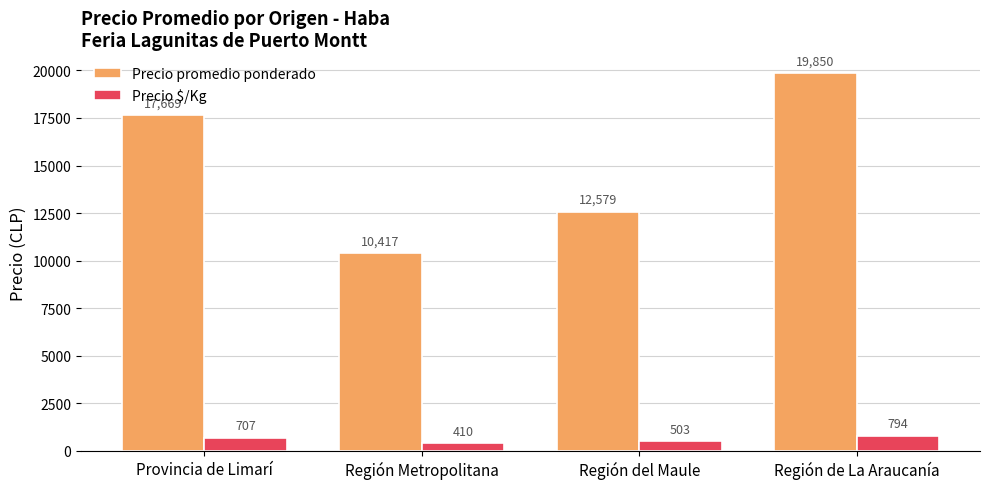

At which category is the sum across all series the highest?

Región de La Araucanía